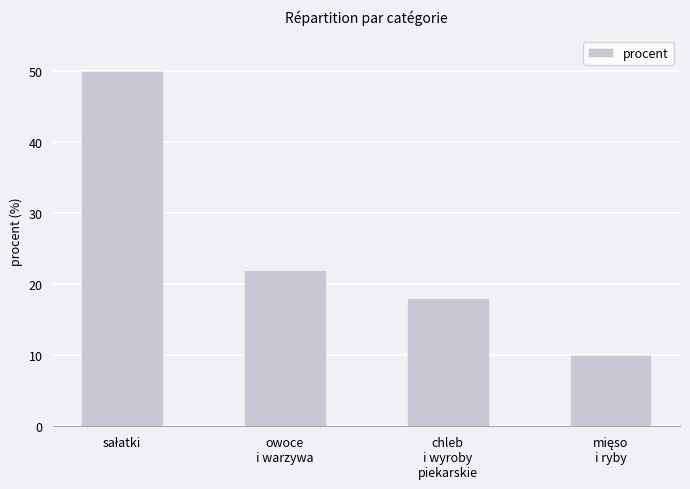

What is the value of the 3rd bar from the left?

18